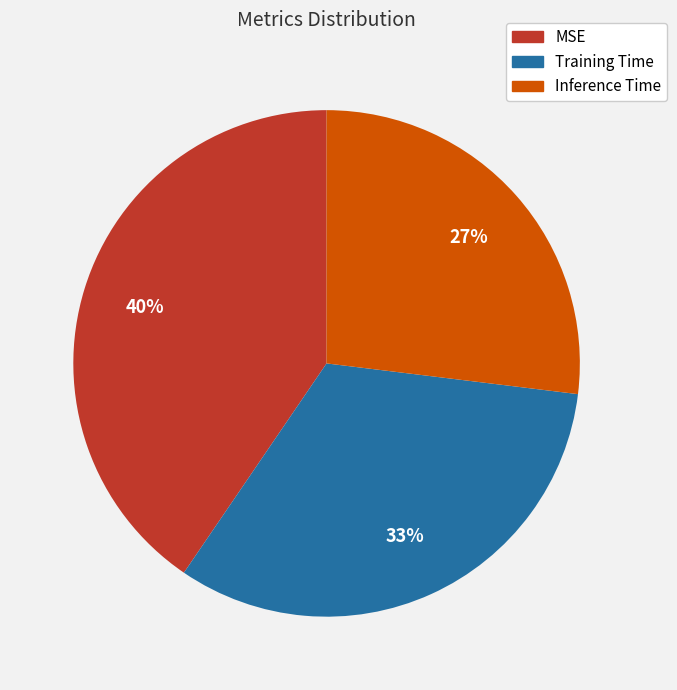

The Inference Time slice represents 19% of the pie. True or false?

False